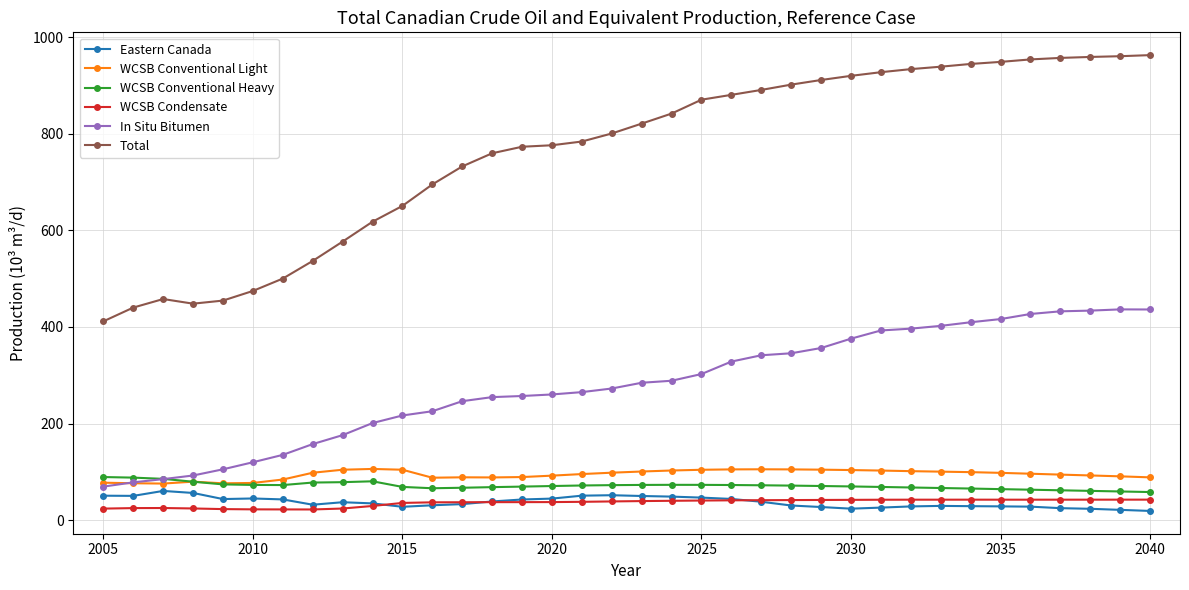

What is the value of the WCSB Condensate point at the 14th from the left?

37.5